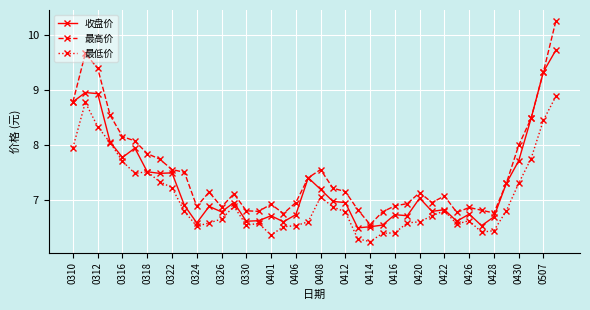

Count the number of categories in the chart.

40